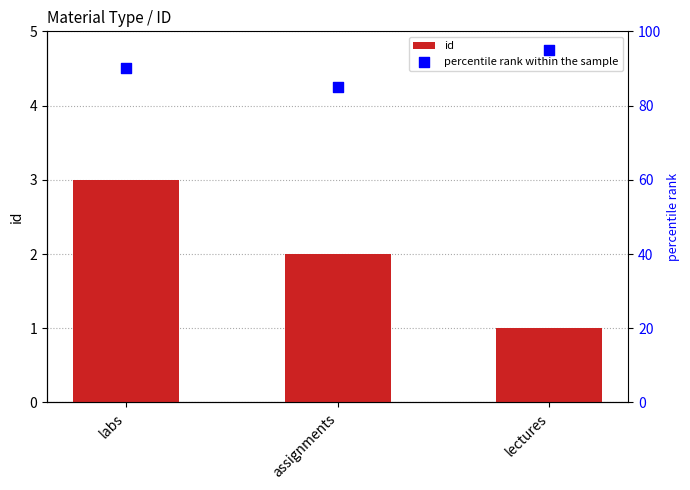

Which series contains the highest Y value?

percentile rank within the sample